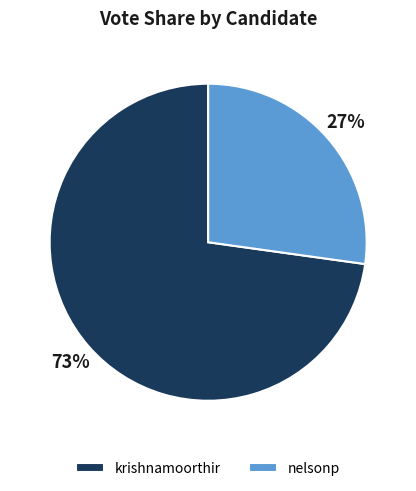

Does krishnamoorthir represent more than half of the total?

Yes